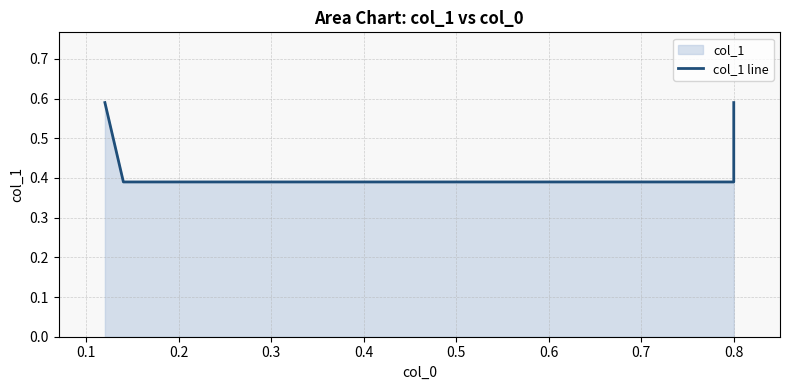

Count the number of data series in this chart.

1